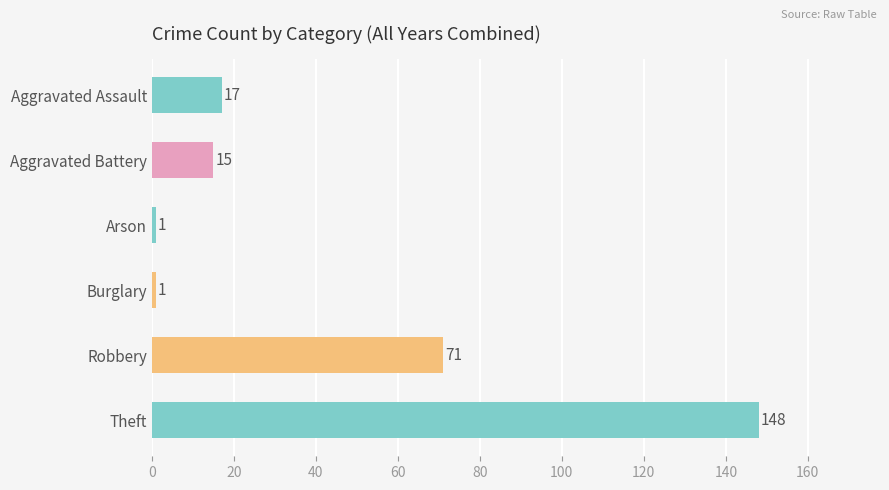

True or false: the data shows 148 at Theft.

True